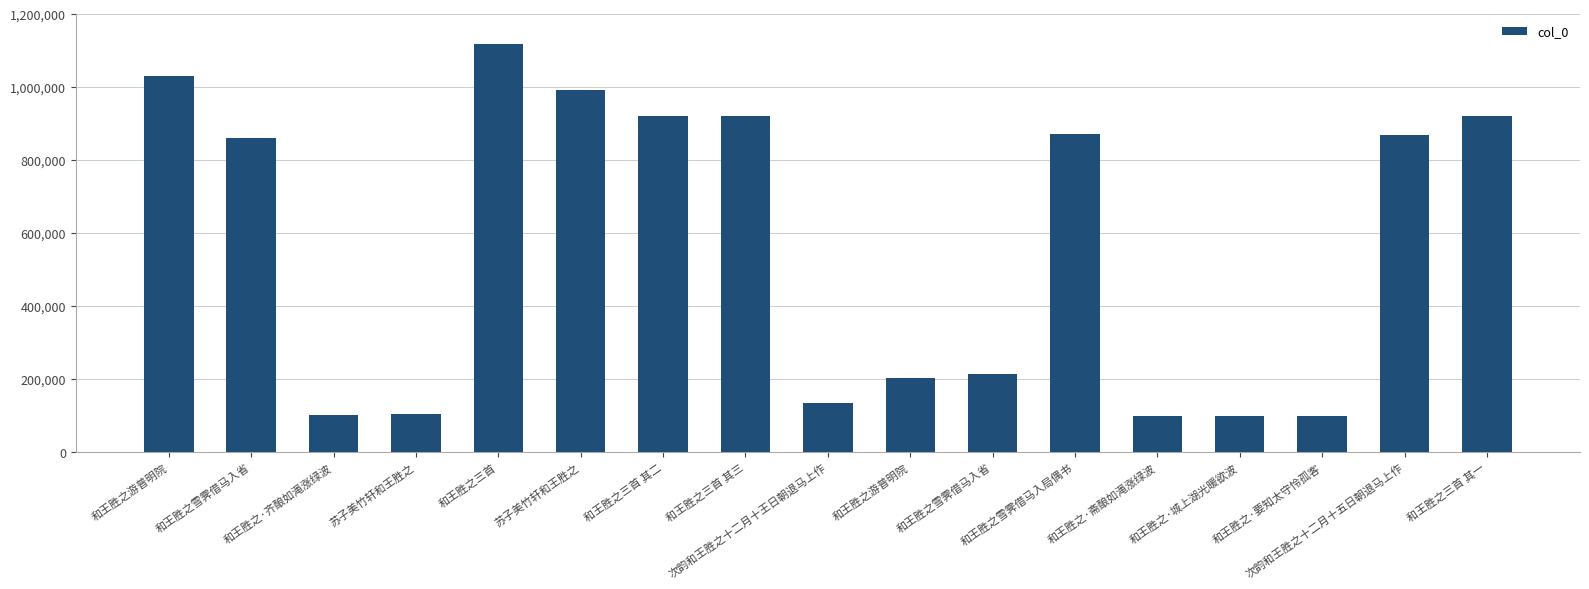

What is the average value?

562085